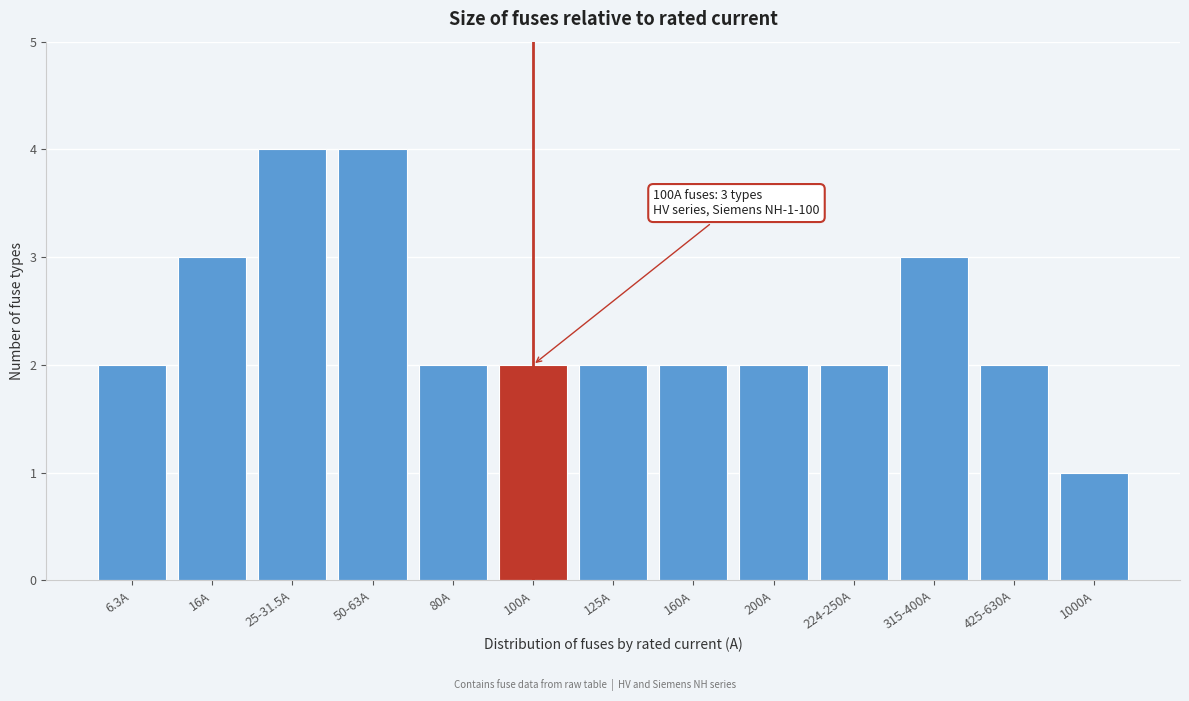

Reading left to right, transcribe all the data shown in this chart.

6.3A=2	16A=3	25-31.5A=4	50-63A=4	80A=2	100A=2	125A=2	160A=2	200A=2	224-250A=2	315-400A=3	425-630A=2	1000A=1